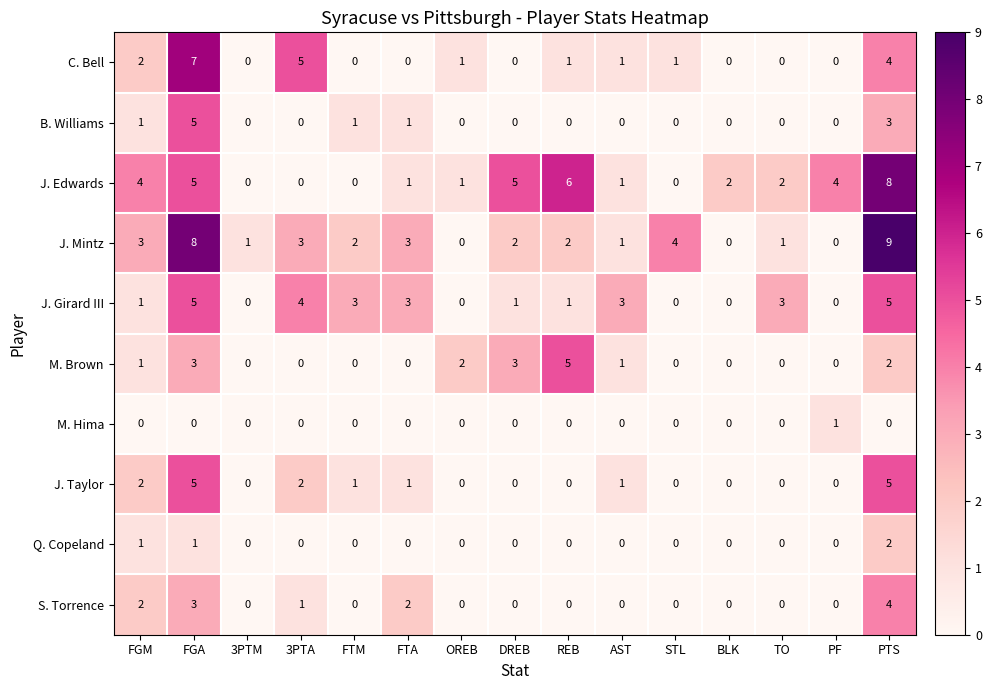

Which series changed the most between FGA and FTA?

C. Bell